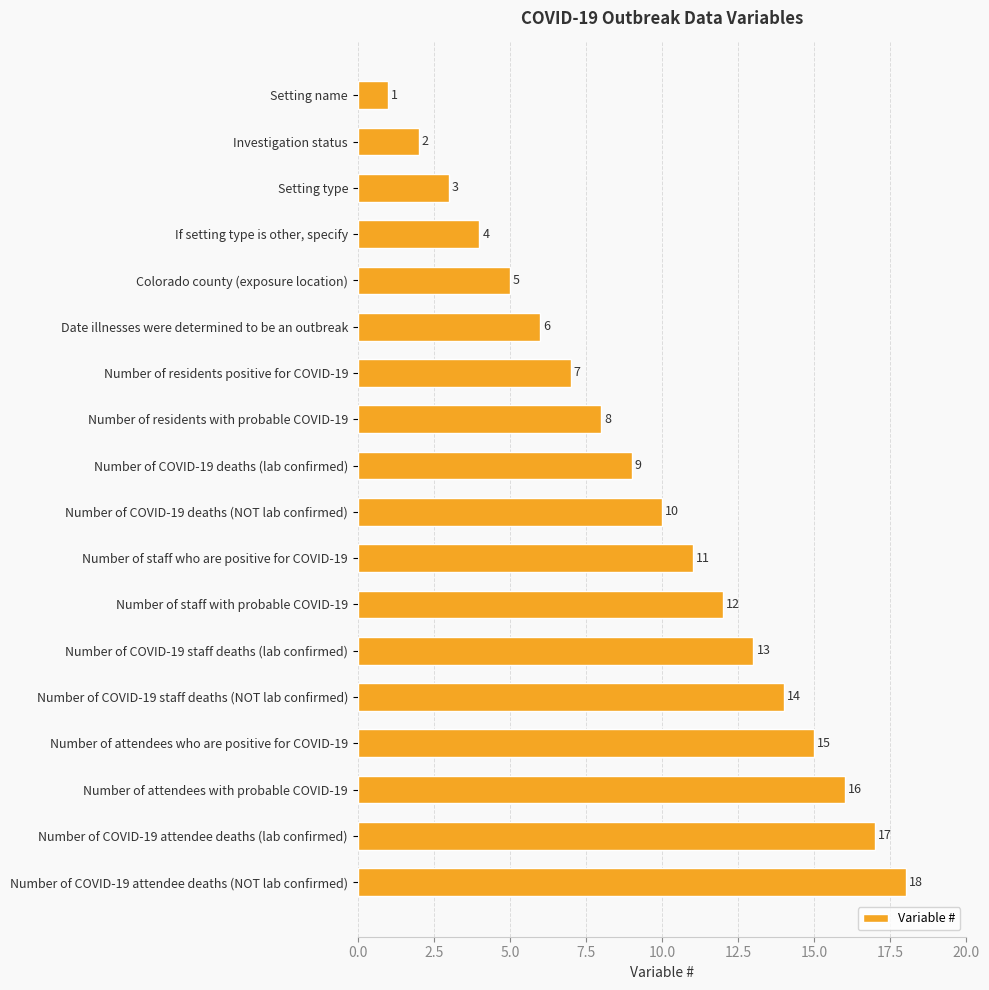

What is the difference between the maximum and minimum values?

17